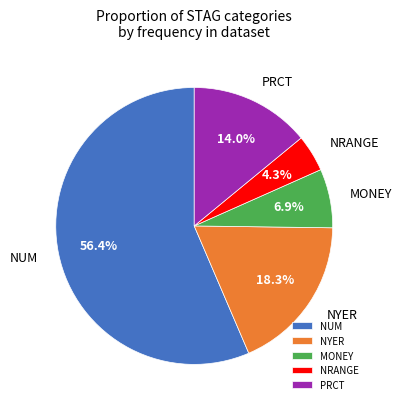

Between NRANGE and NUM, which is larger?

NUM